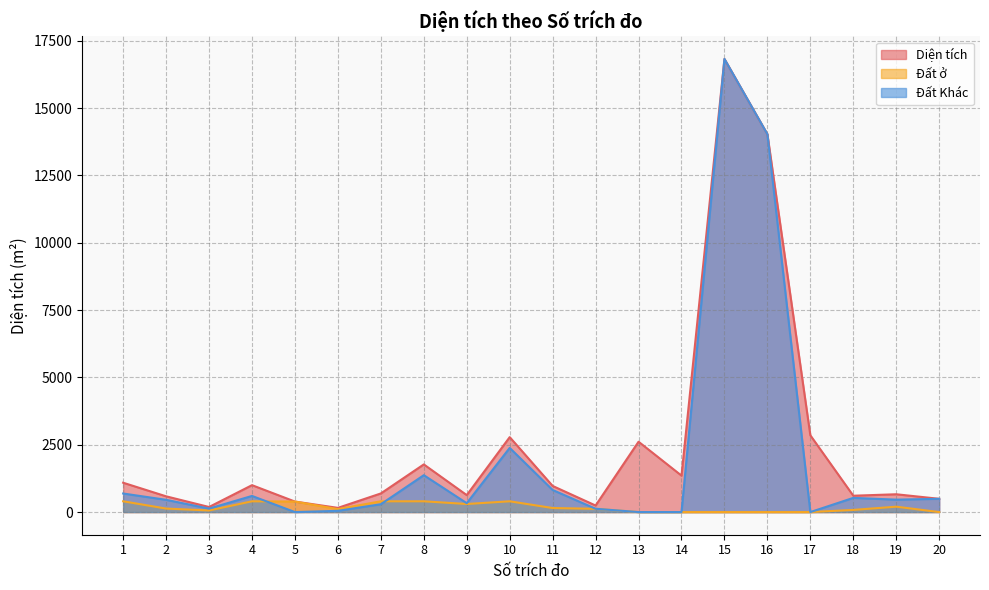

True or false: Đất ở and Diện tích intersect in this chart.

False